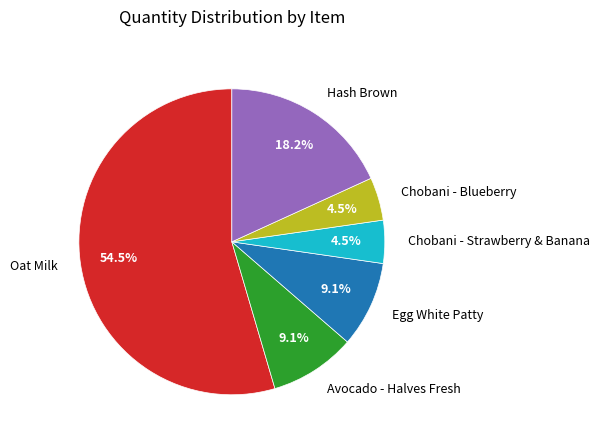

True or false: Avocado - Halves Fresh accounts for 9% of the total.

True